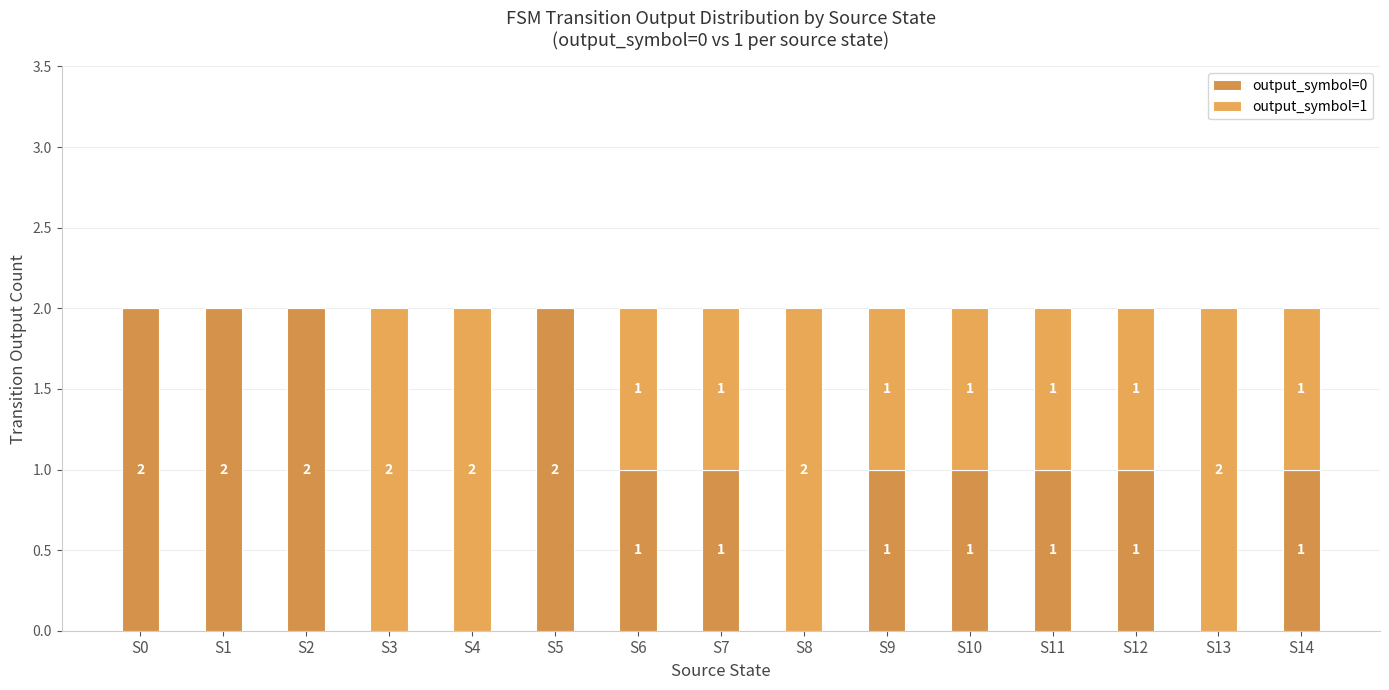

How many values in output_symbol=0 are above zero?

11